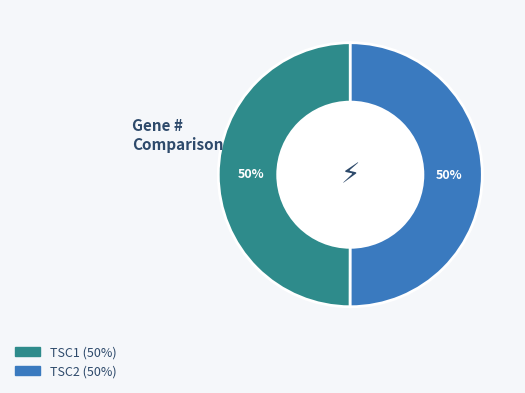

What is the ratio of the value at TSC1 to the value at TSC2?

1.0